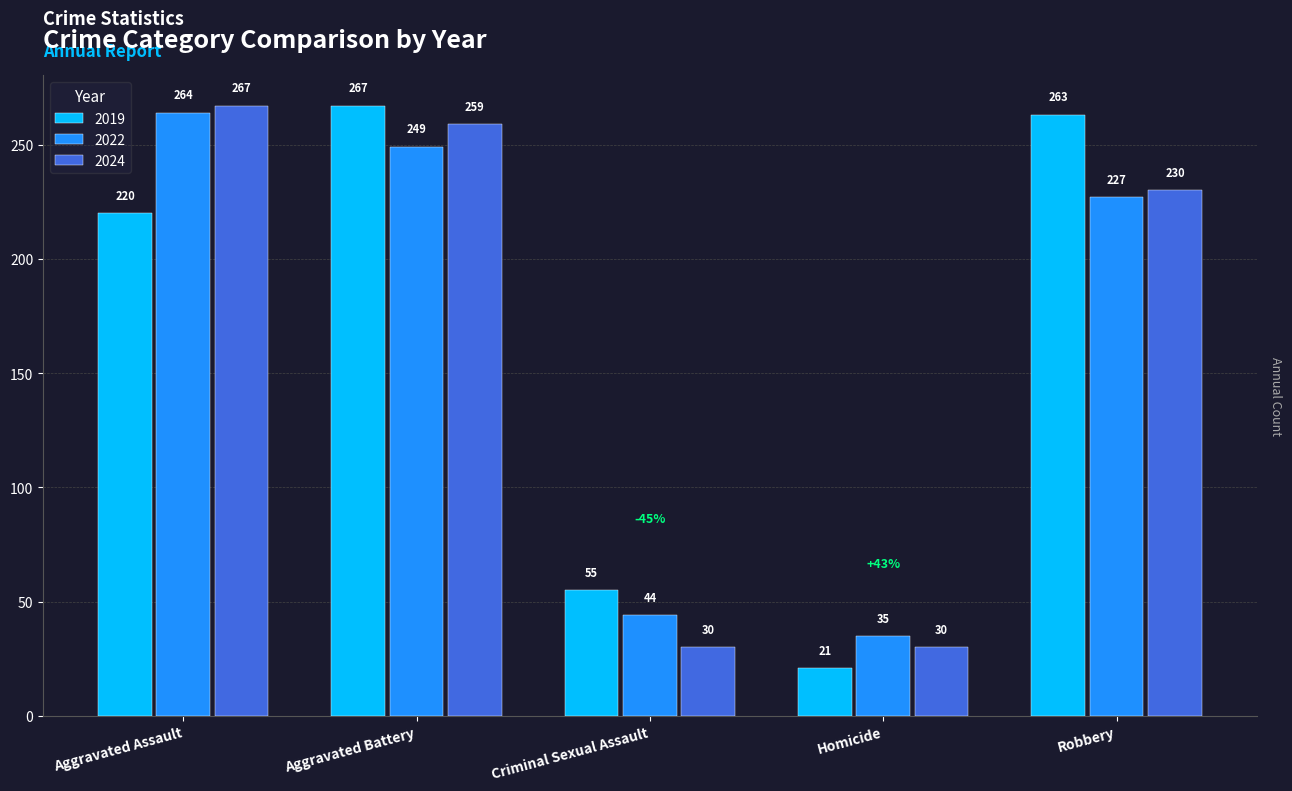

Read the 2024 value at Homicide.

30